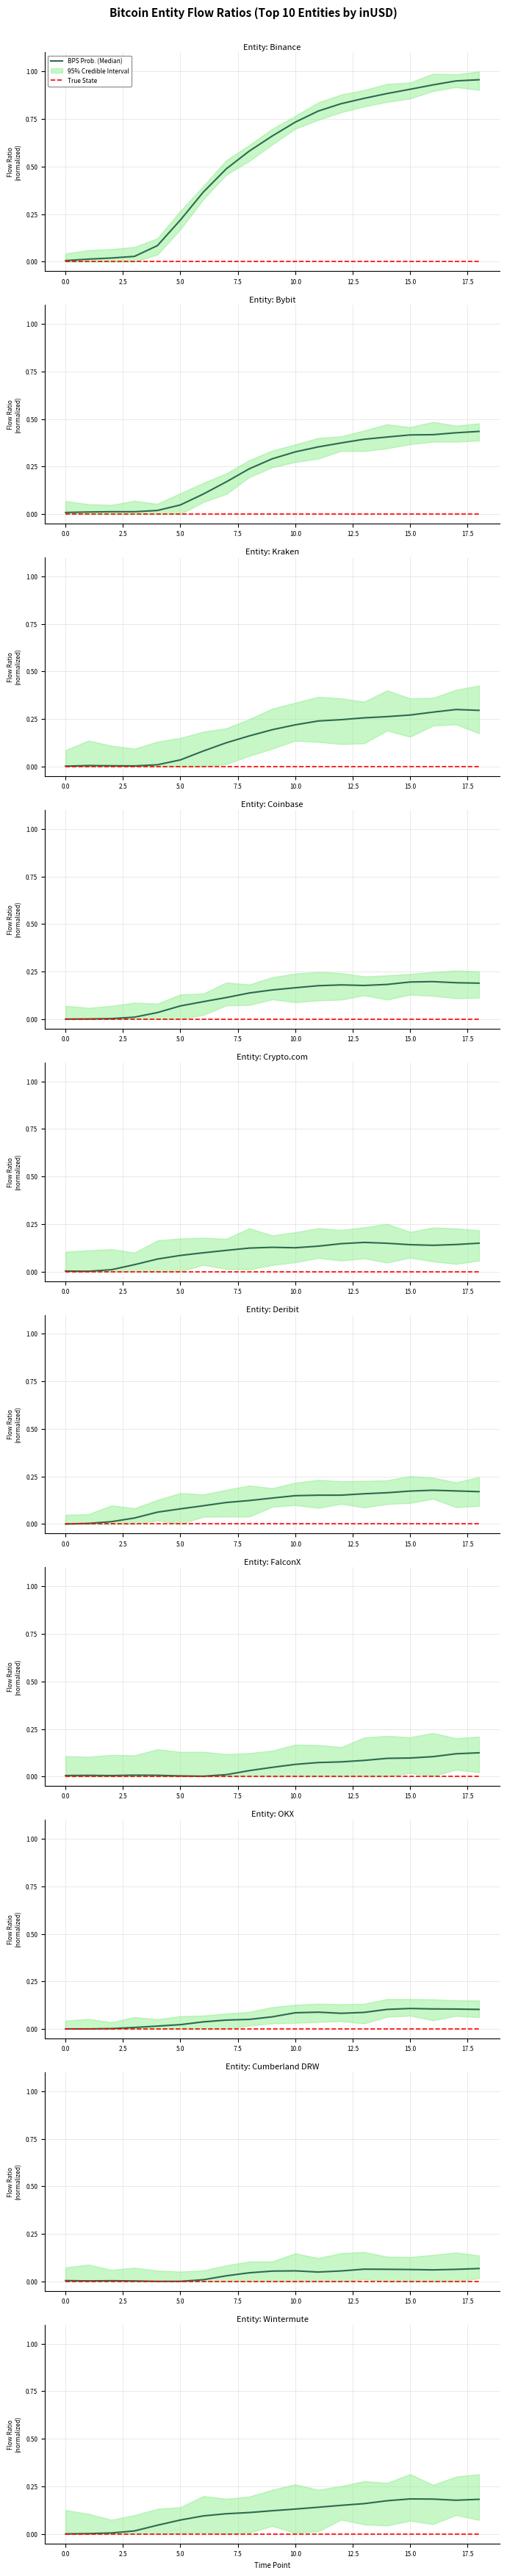

What is the sum of the BPS Prob. (Median) values at 10.0 and 13?

0.2